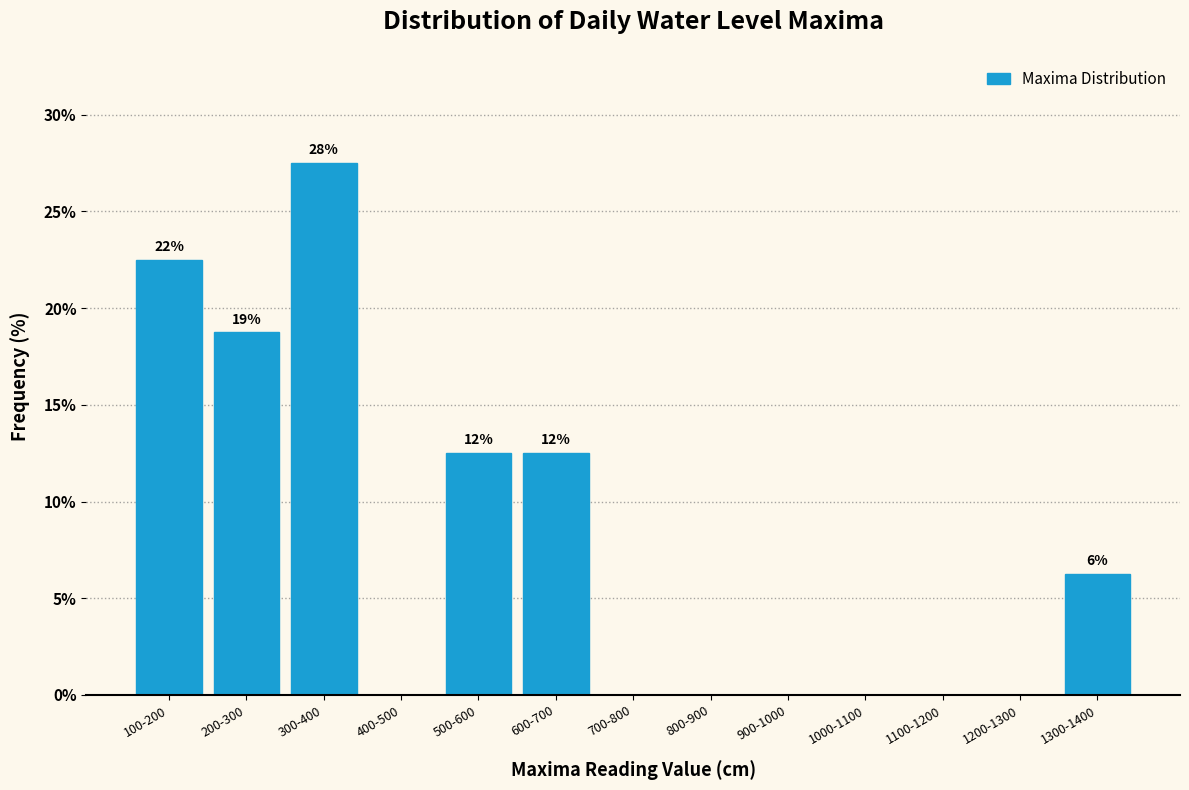

What is the change in value from 100-200 to 600-700?

-10.0